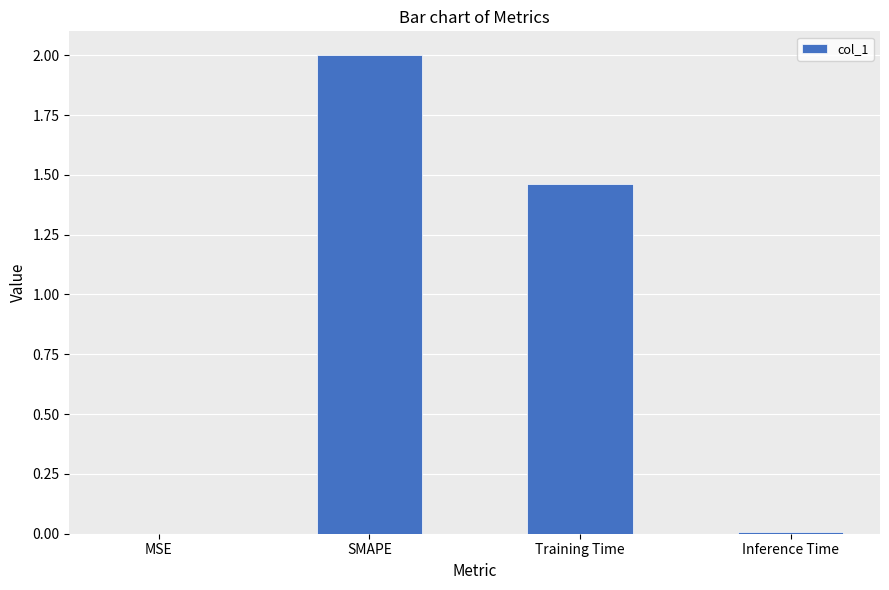

Between MSE and SMAPE, which is larger?

SMAPE